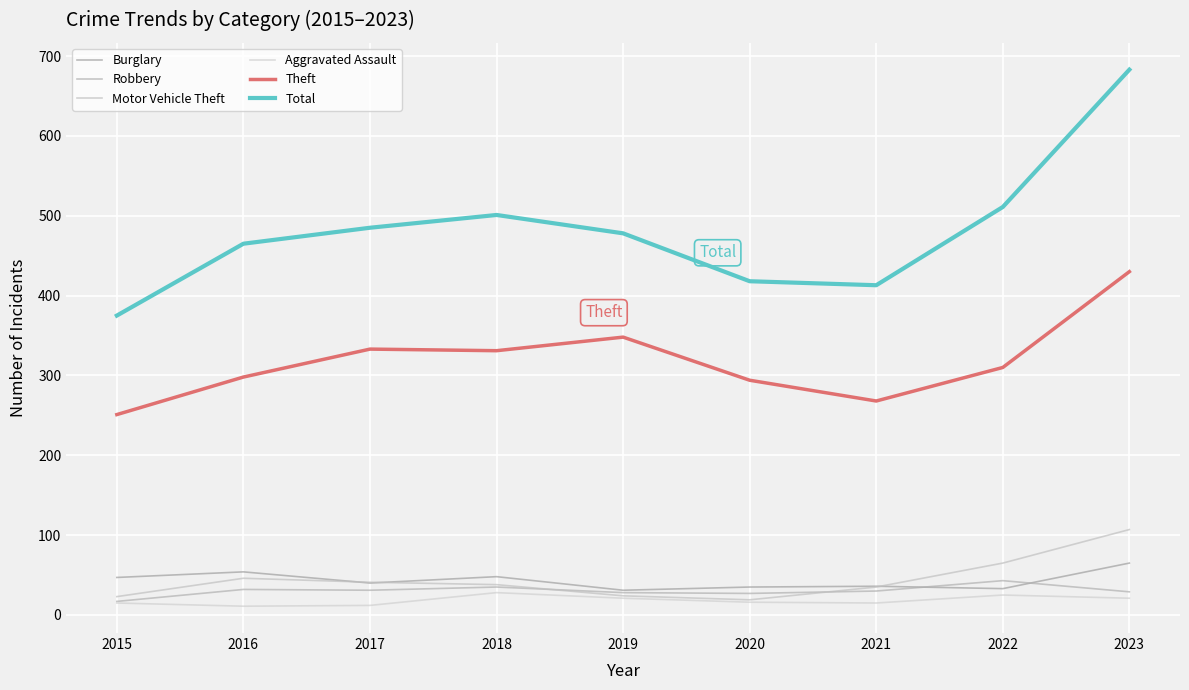

How many categories are shown in the chart?

9